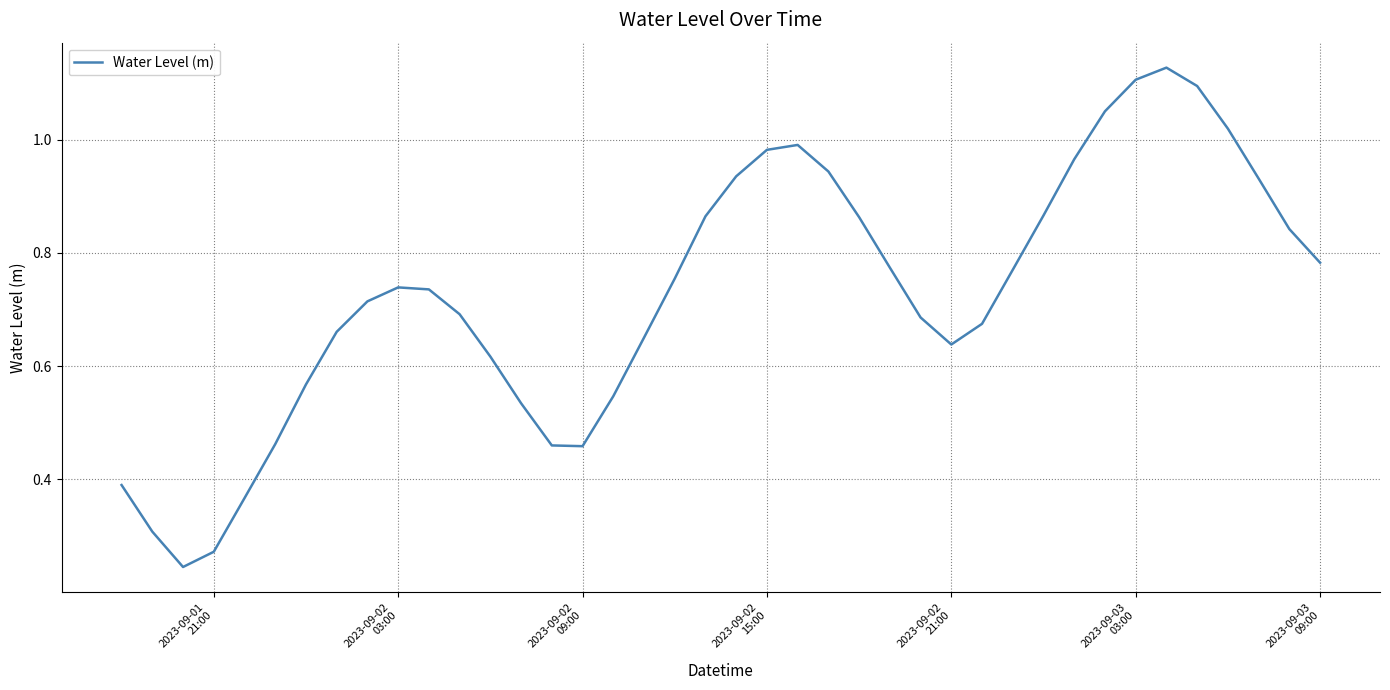

True or false: the data has more than 2 interior local peaks.

True